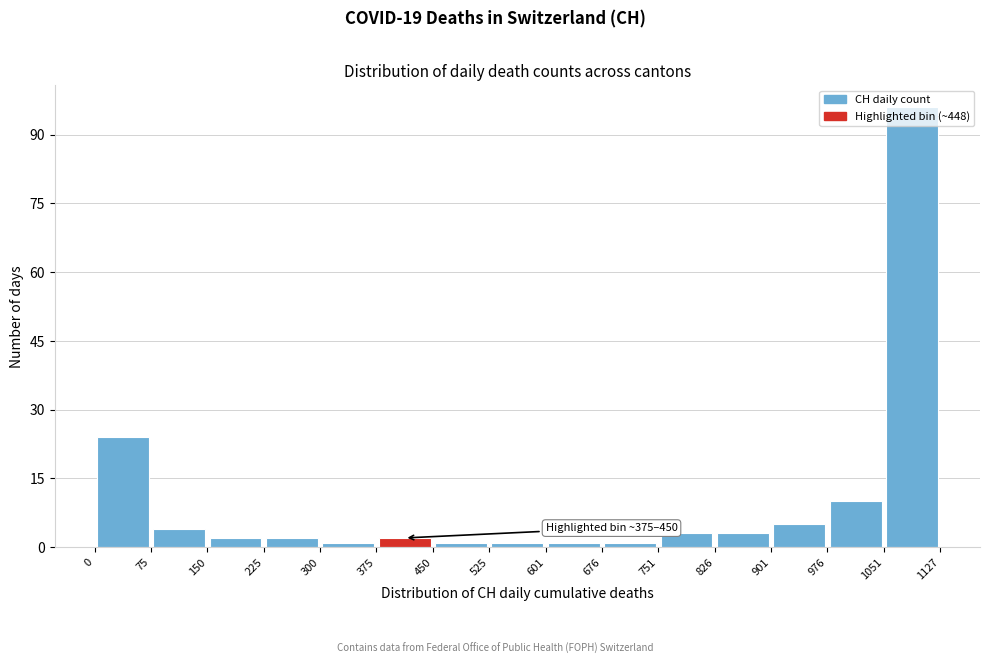

Over which range of the x-axis is the bar tallest?

1051 to 1127